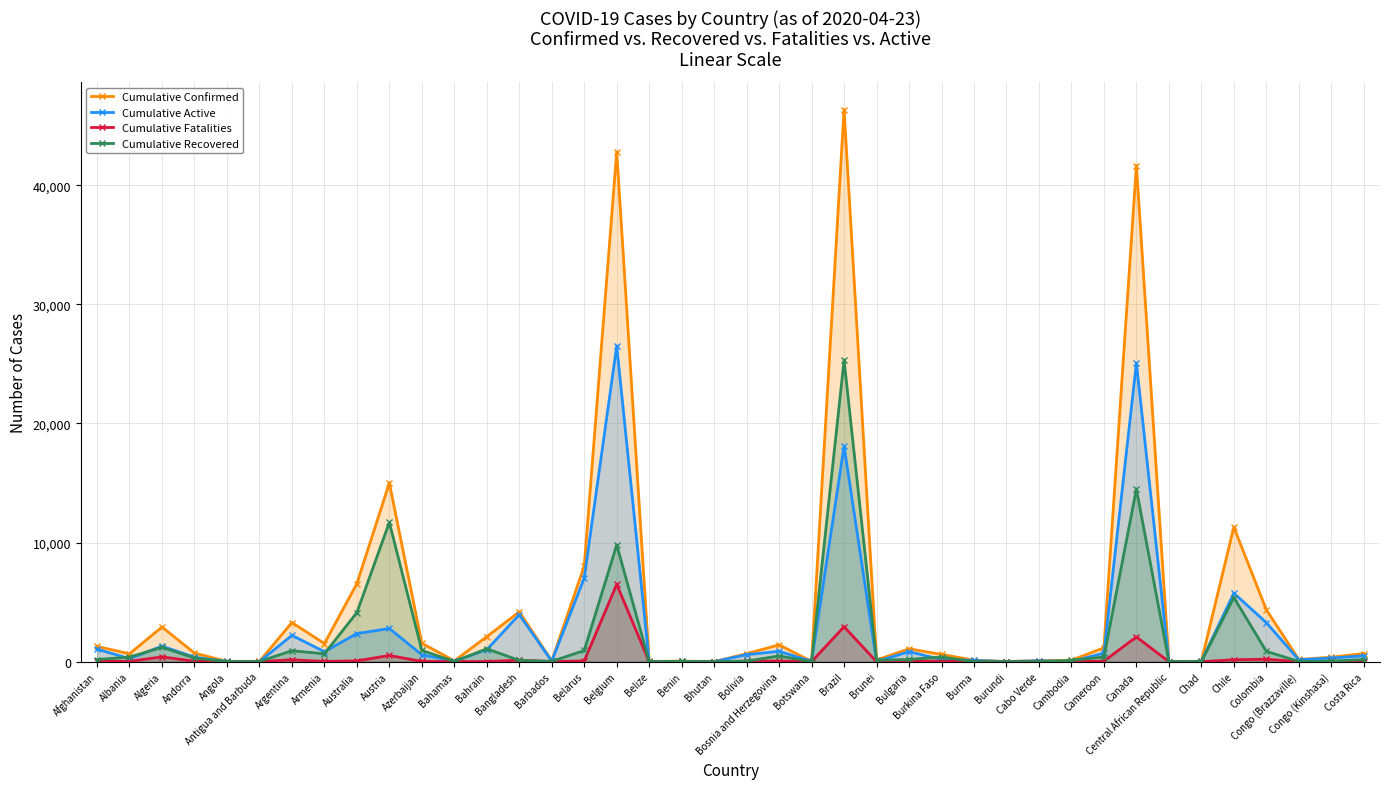

How many distinct data groups are displayed?

4